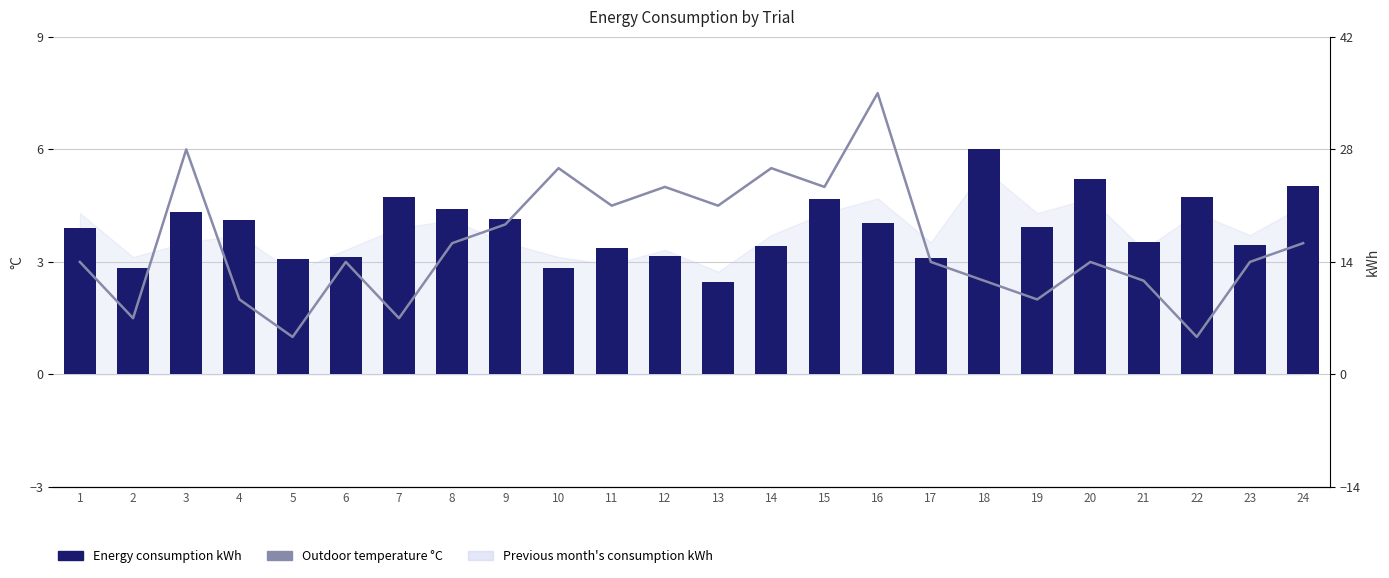

Is it true that Outdoor temperature °C equals 1.7 at 22?

False